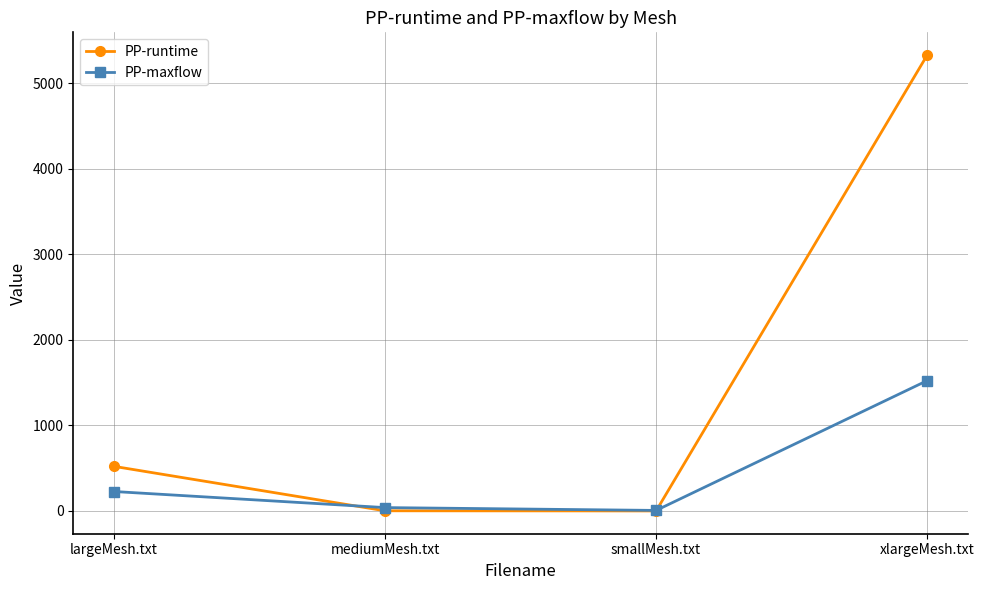

Read the PP-maxflow value at xlargeMesh.txt.

1523.0